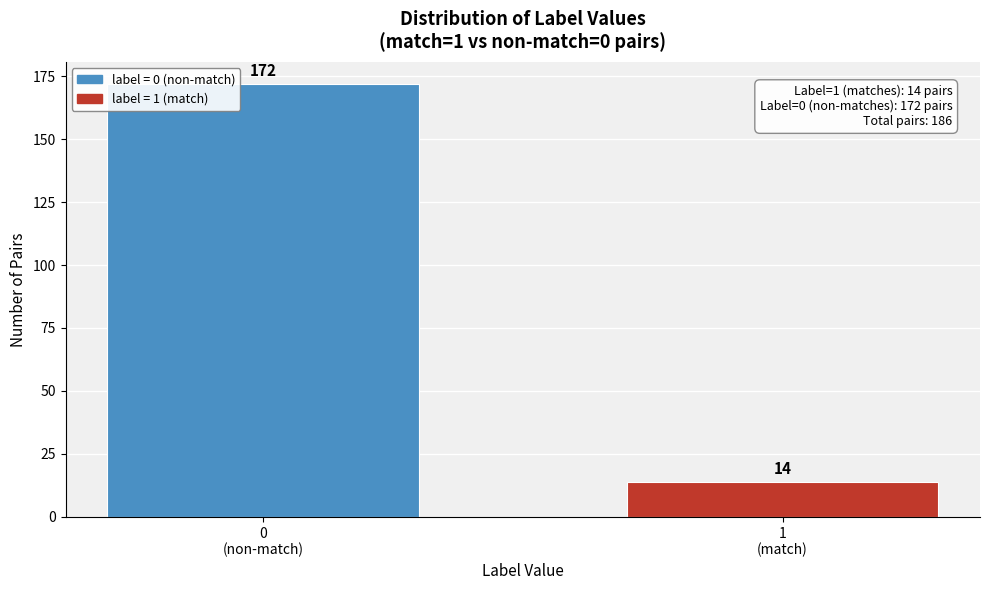

Reading left to right, what are all the values shown in this chart?

172	14